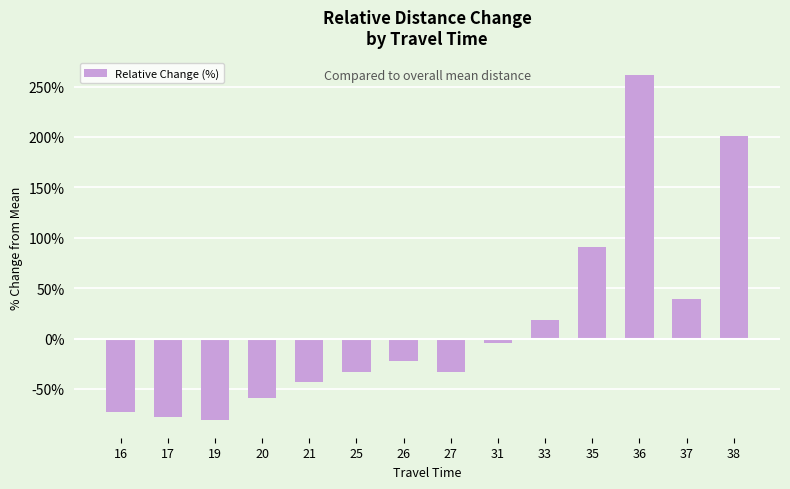

What is the difference between the values at 26 and 27?

11.1